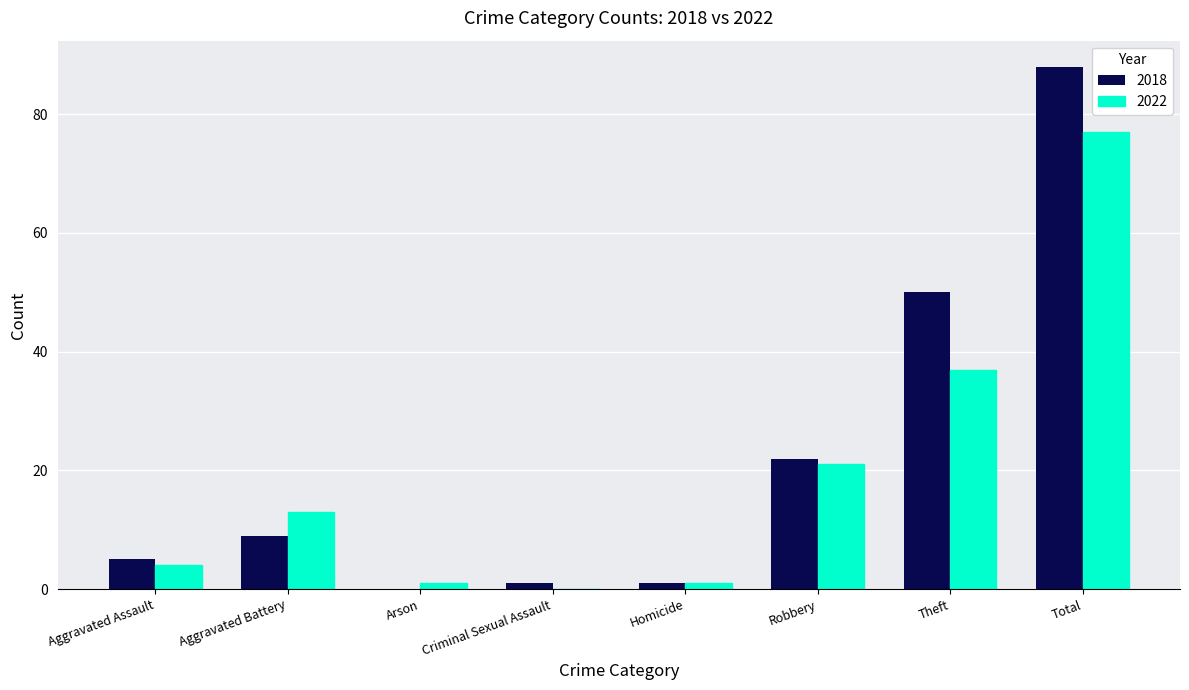

Is the value of 2018 at Theft greater than the value of 2022 at Theft?

Yes